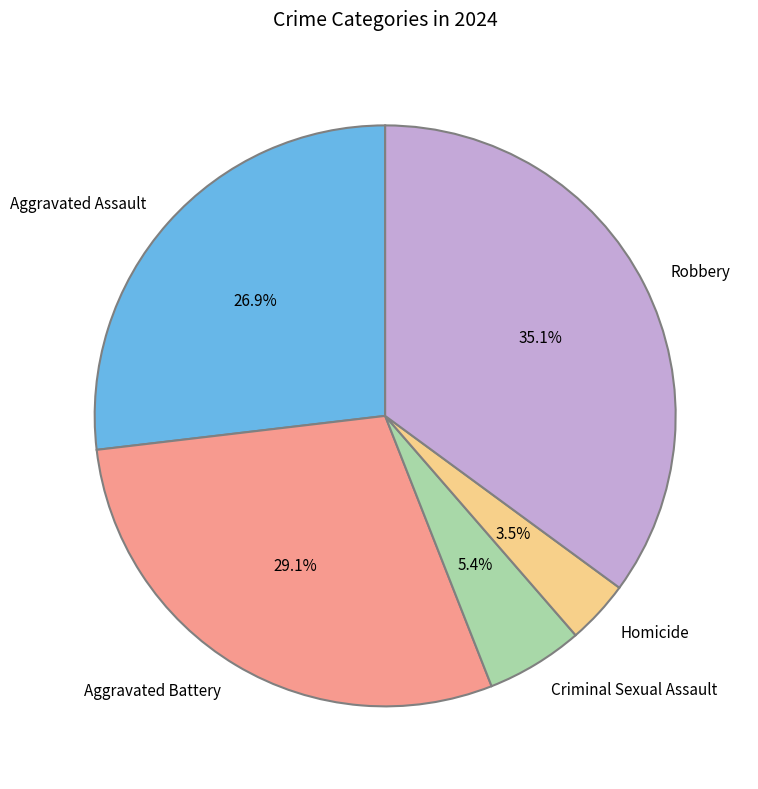

What is the largest slice in the pie chart?

Robbery